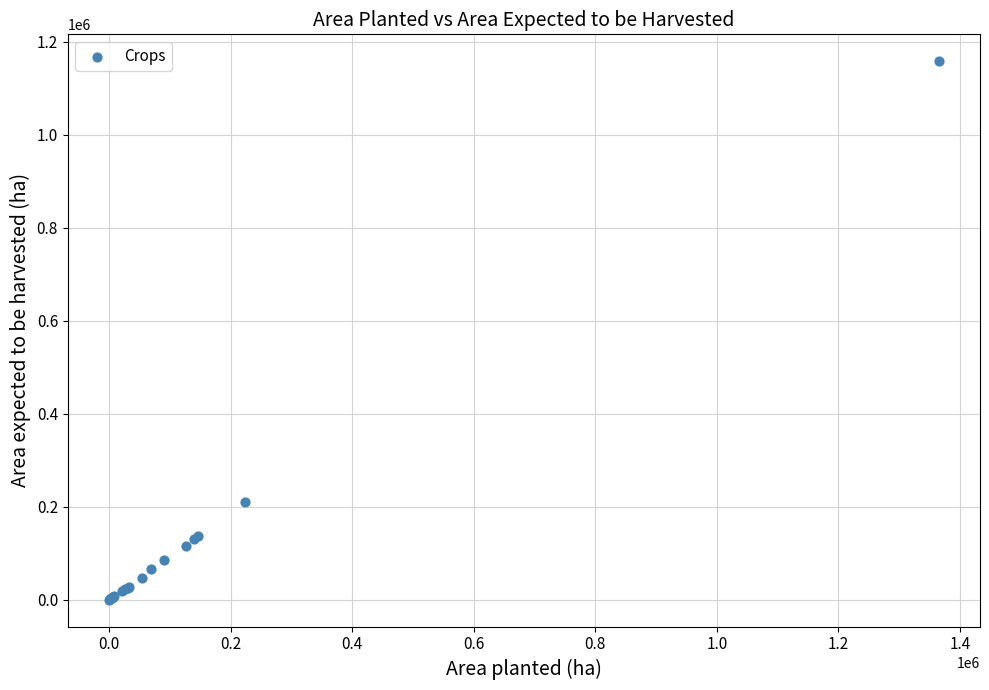

What Y value in the scatter plot is closest to 578976?

209938.6